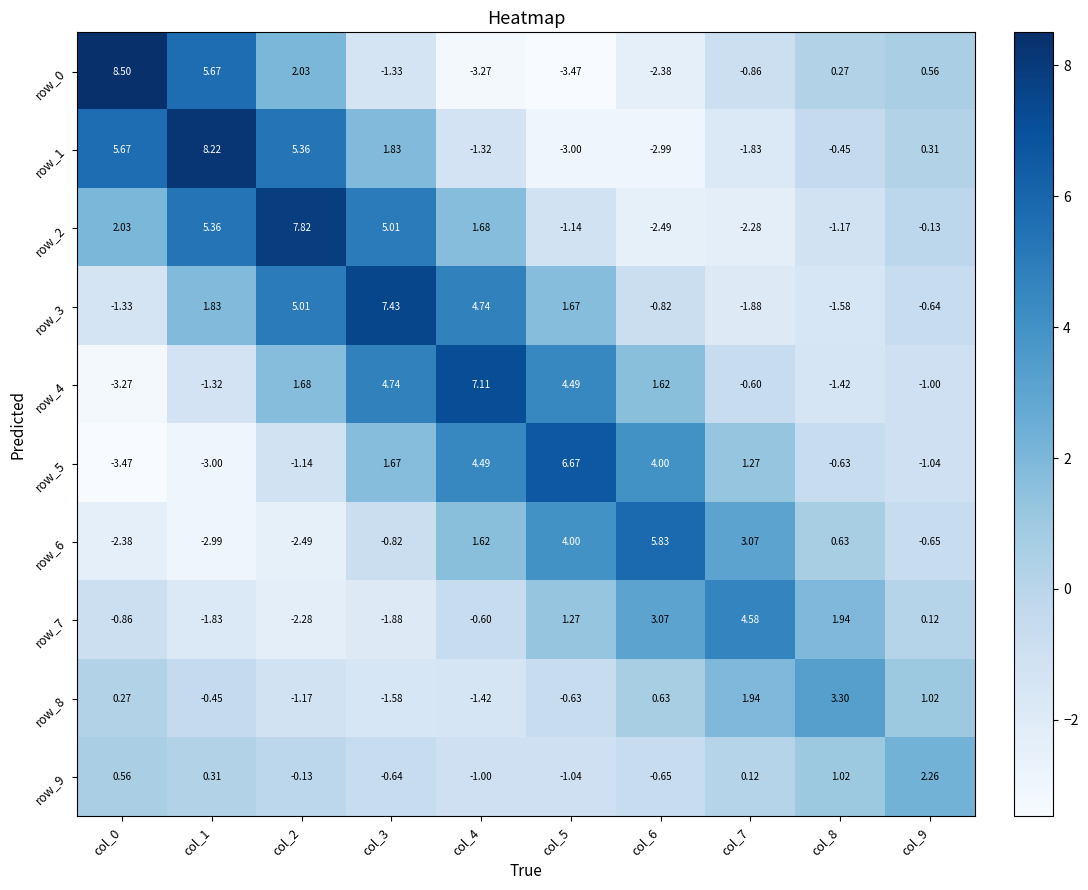

List the series in order of their peak value, highest first.

row_0, row_1, row_2, row_3, row_4, row_5, row_6, row_7, row_8, row_9